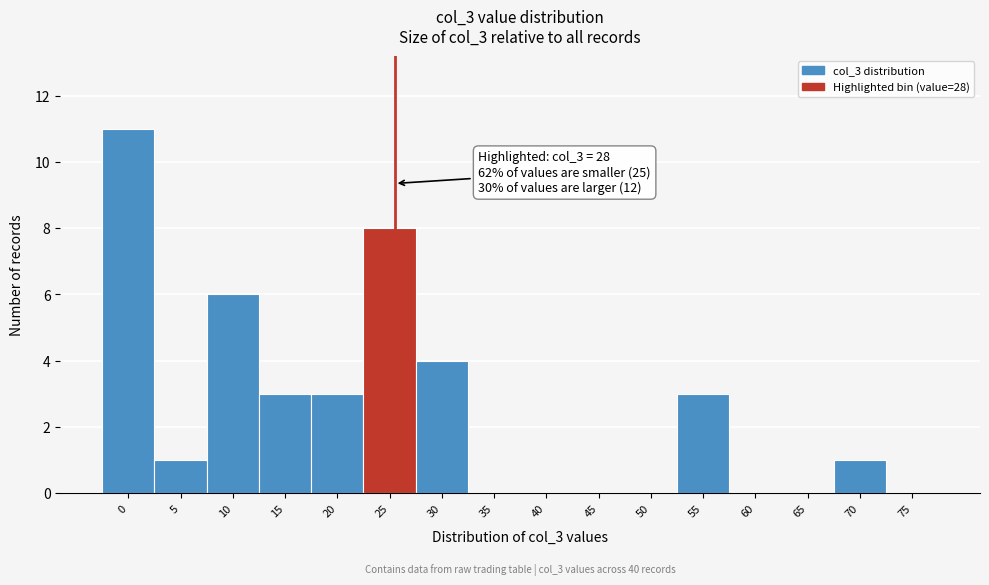

Reading left to right, transcribe all the data shown in this chart.

0=11	5=1	10=6	15=3	20=3	25=8	30=4	35=0	40=0	45=0	50=0	55=3	60=0	65=0	70=1	75=0